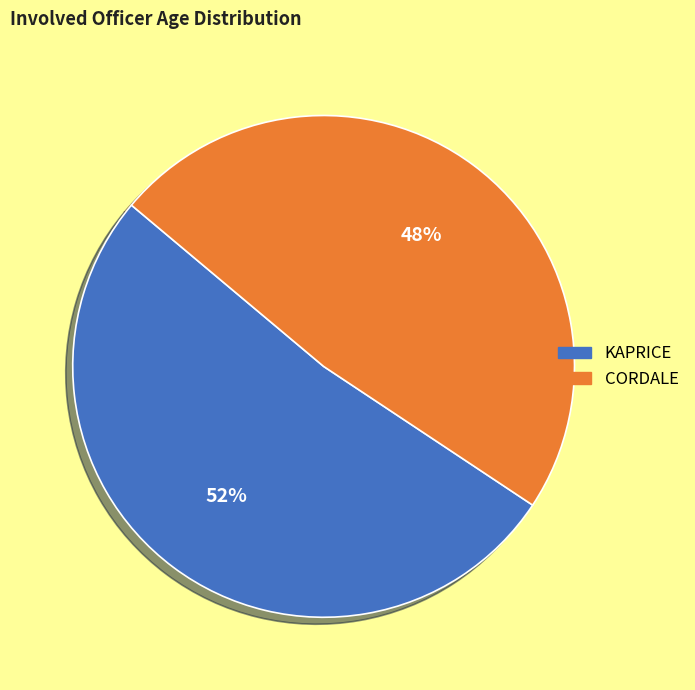

Is it true that KAPRICE is 47% of the pie?

False